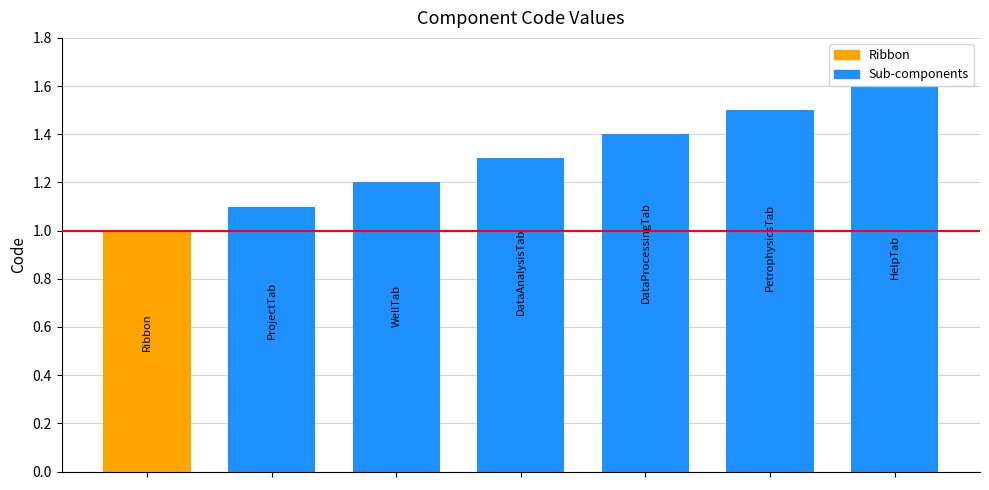

What is the sum of all values?

9.1